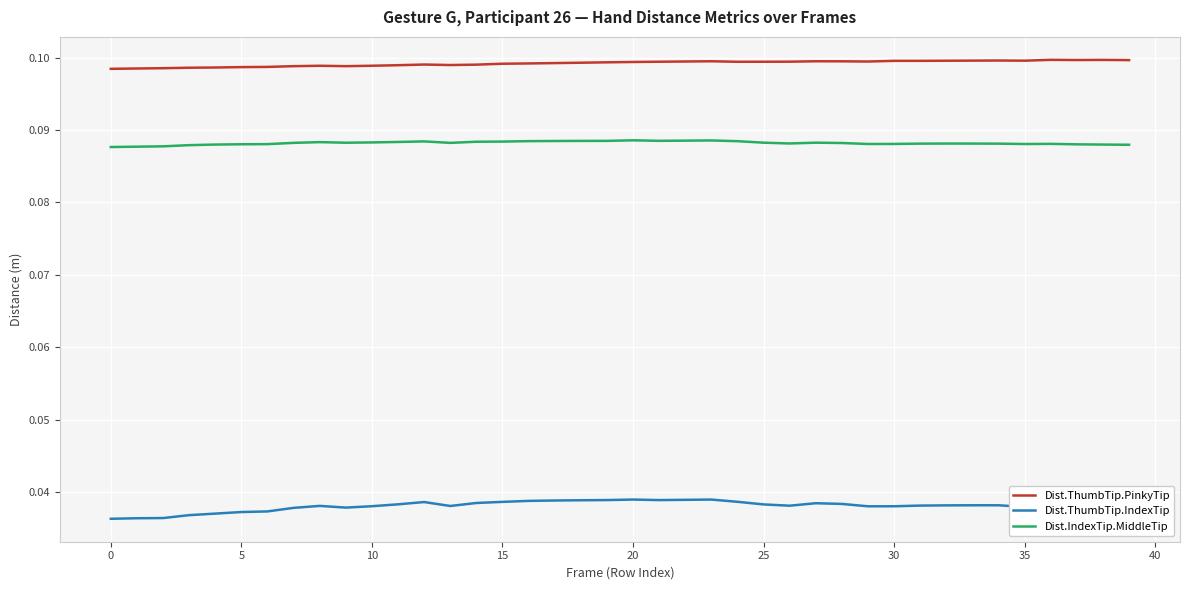

Which series has the widest spread of values?

Dist.ThumbTip.IndexTip